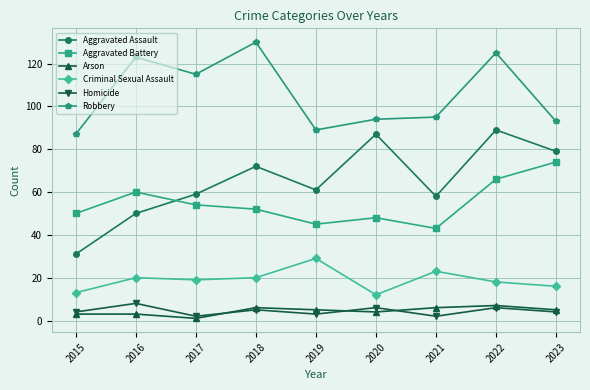

What is the average value of the Homicide series?

4